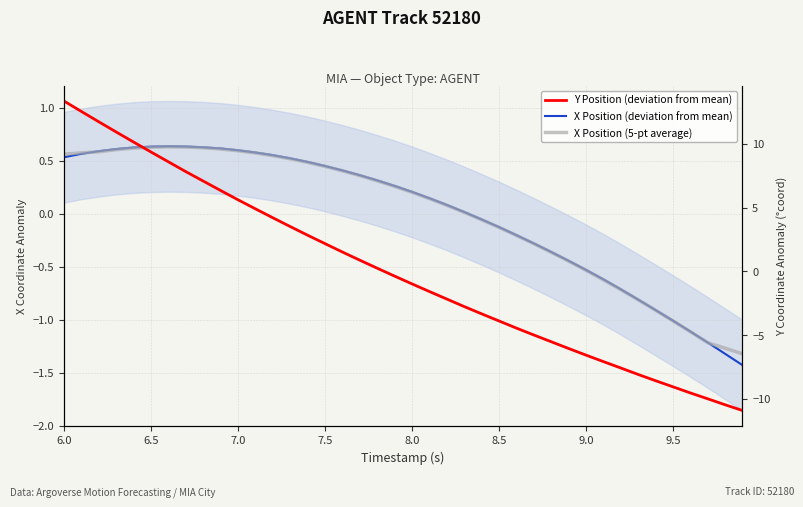

Count the number of categories in the chart.

40